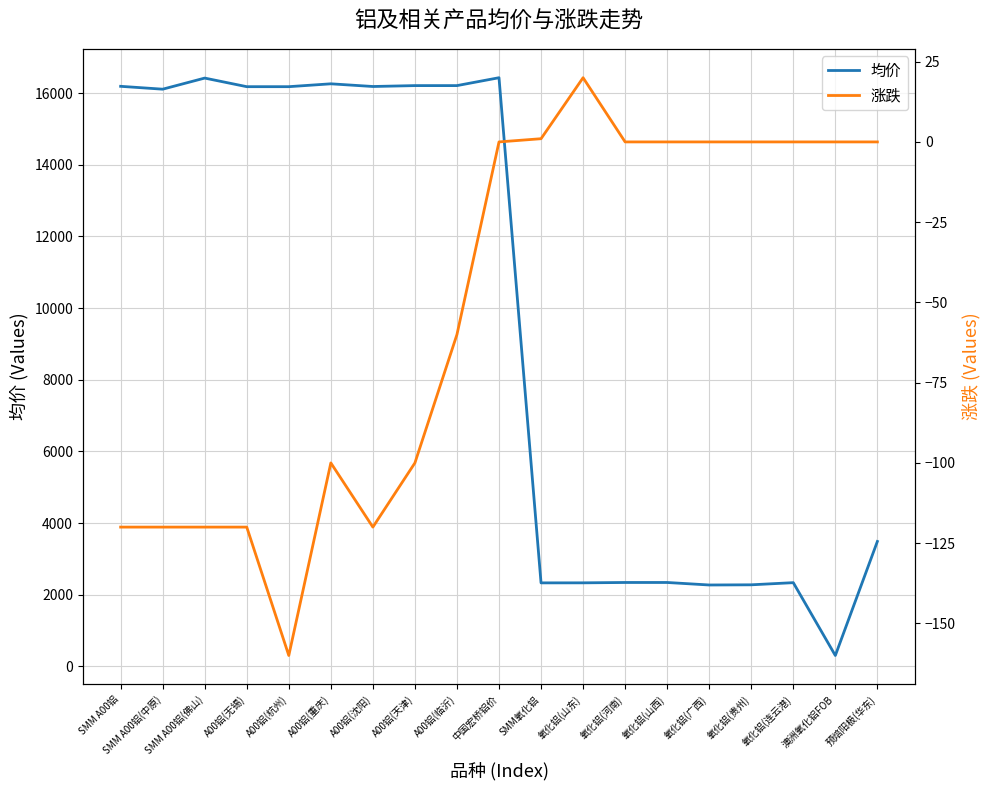

What is the average value of the 涨跌 series?

-53